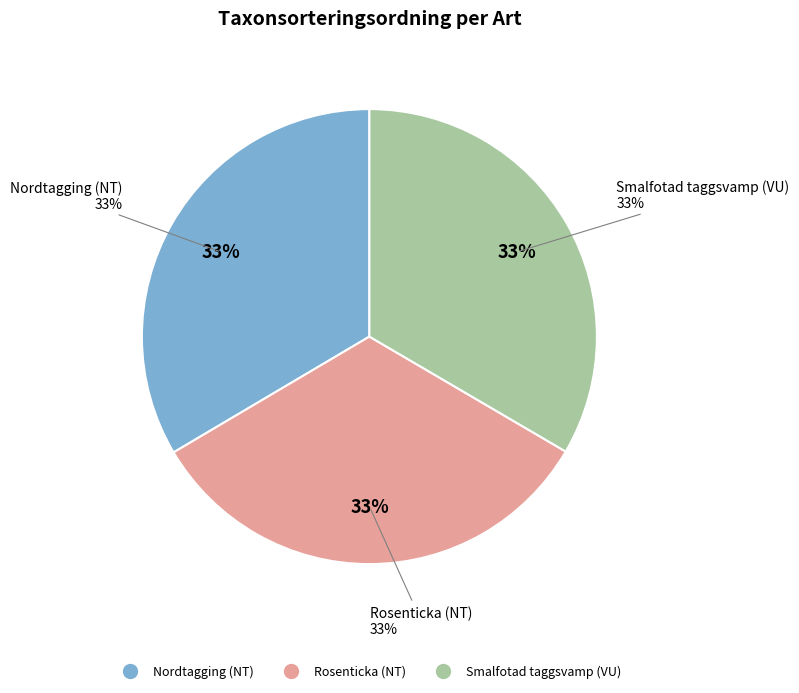

Rank the categories by value from lowest to highest.

Rosenticka (NT), Smalfotad taggsvamp (VU), Nordtagging (NT)